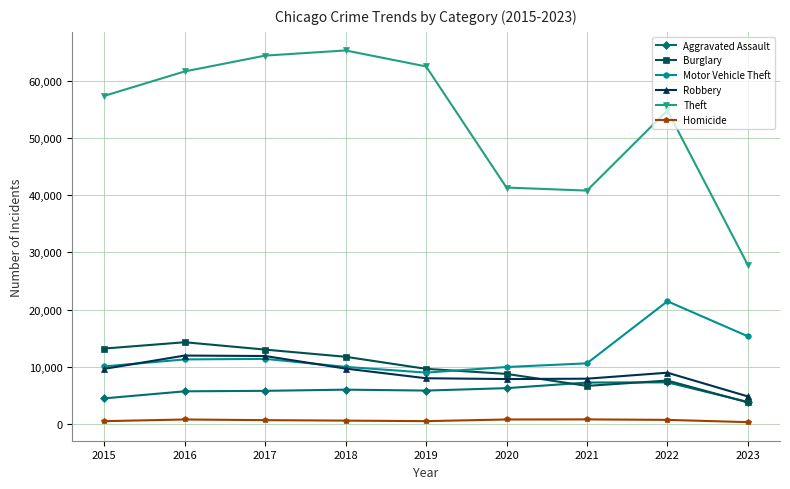

Is it true that Burglary equals 6659 at 2021?

True